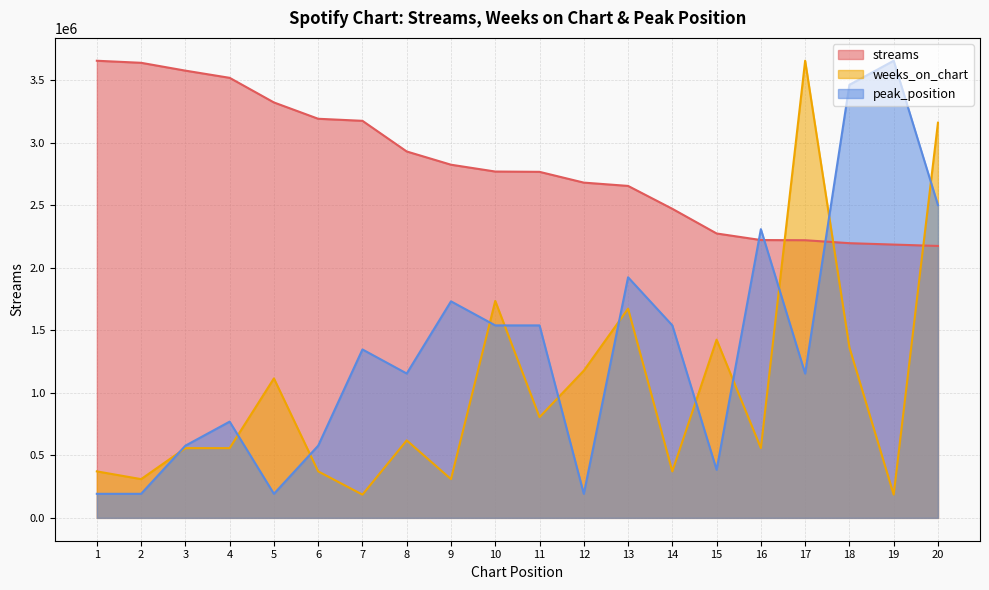

At how many categories does at least one series exceed 1045792?

20